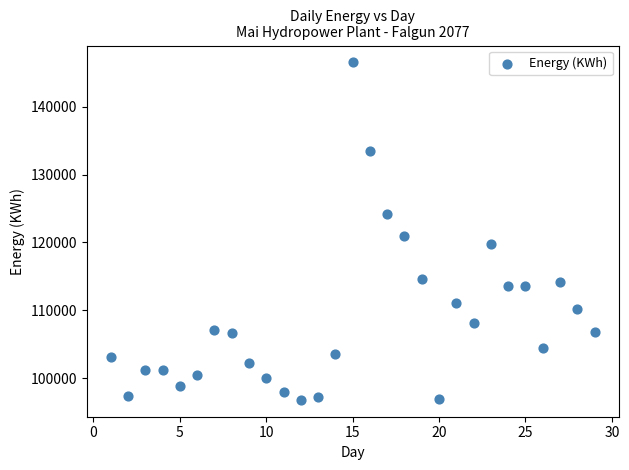

What is the range of X values (max minus min)?

28